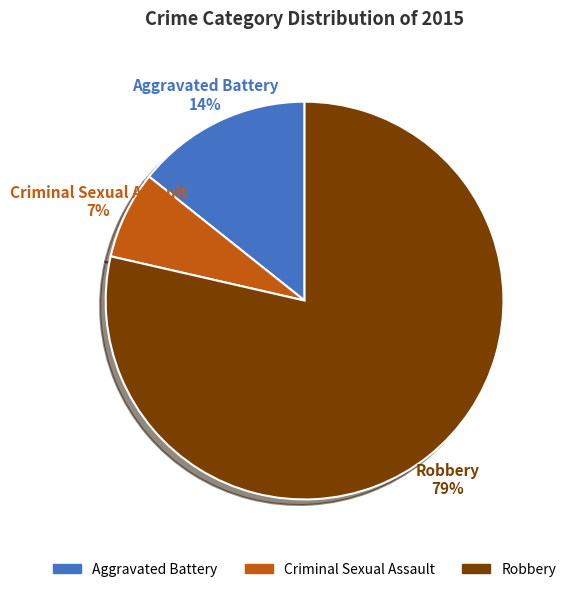

Which slice is the smallest?

Criminal Sexual Assault